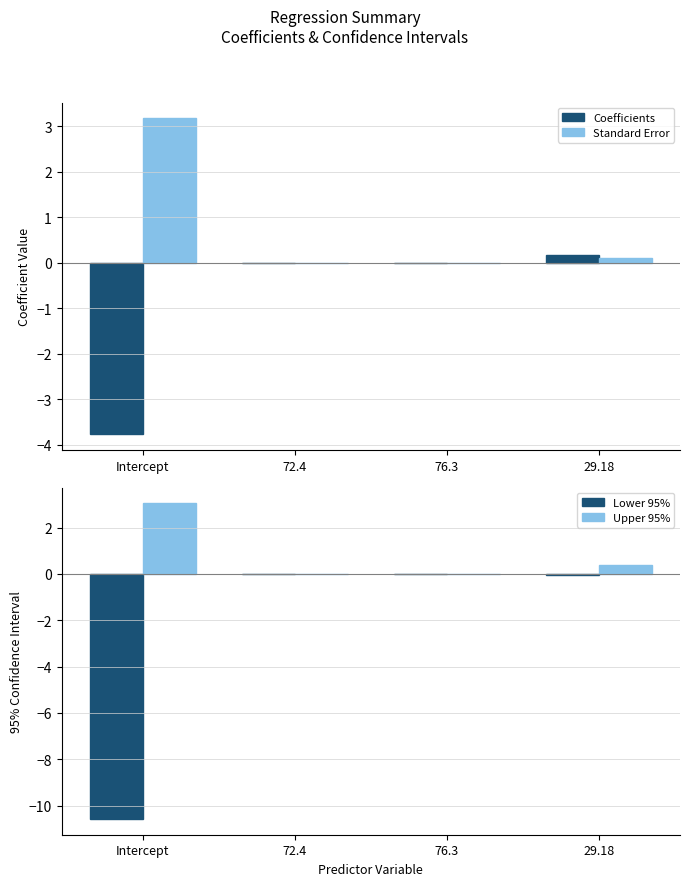

How many bars are there in total?

16